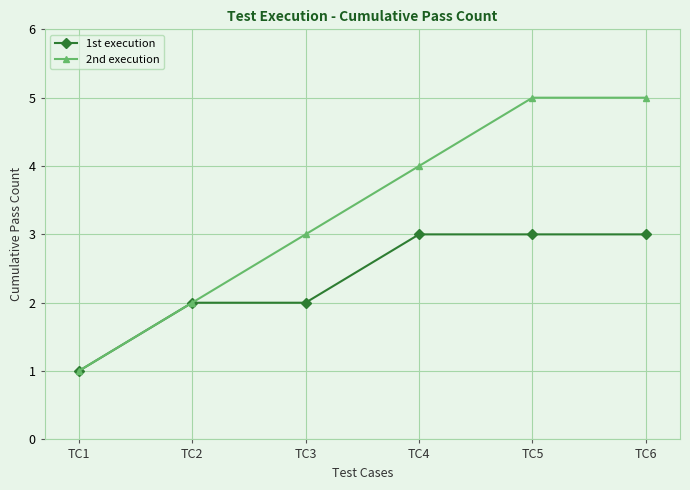

What is the difference between the maximum and minimum values in the 1st execution series?

2